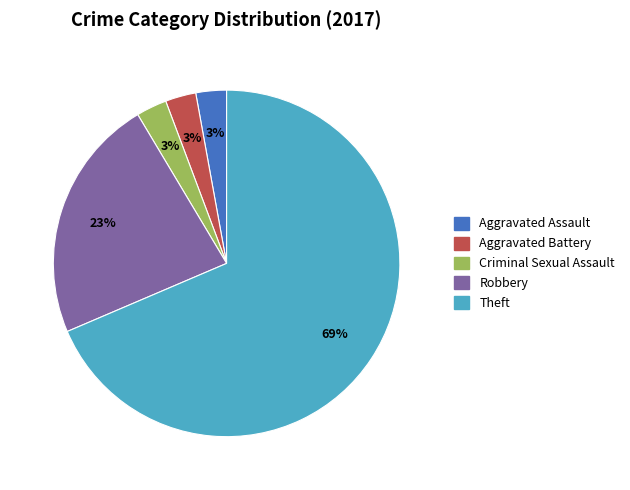

To the nearest percent, what is the combined percentage of Theft and Aggravated Assault?

71%